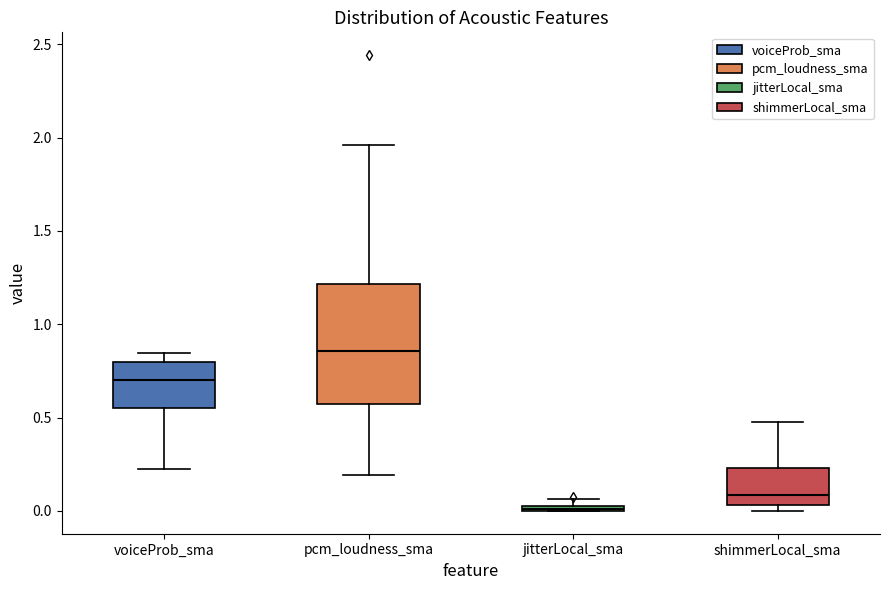

Where is the lower edge of the box for shimmerLocal_sma on the y-axis? The values are not printed on the chart, so give them approximately, as read against the axis.

0.05